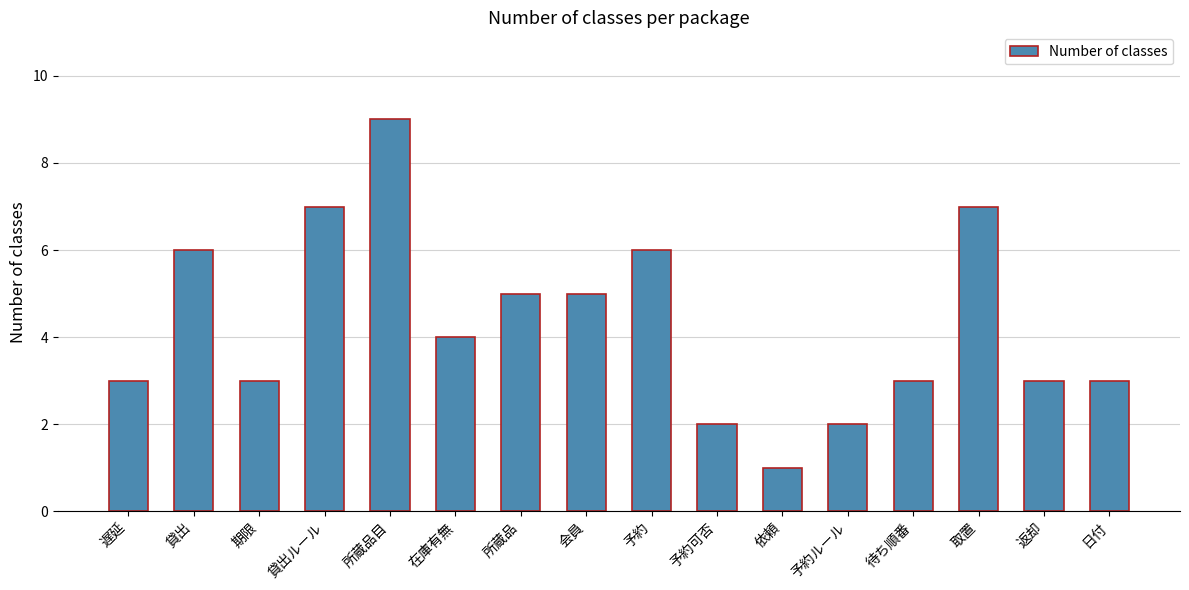

How many values are between 3 and 6?

10